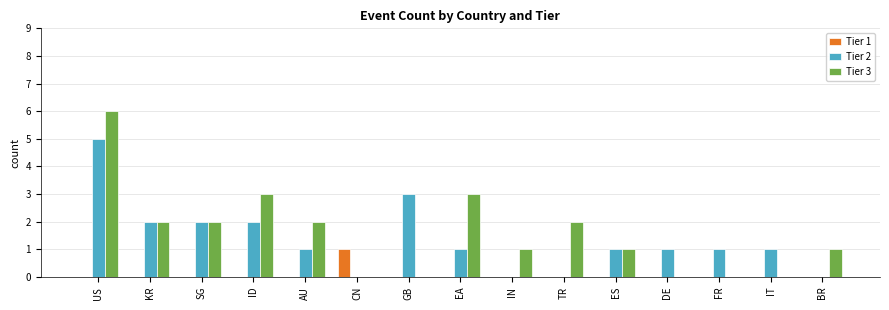

Which series has the largest range (max minus min)?

Tier 3